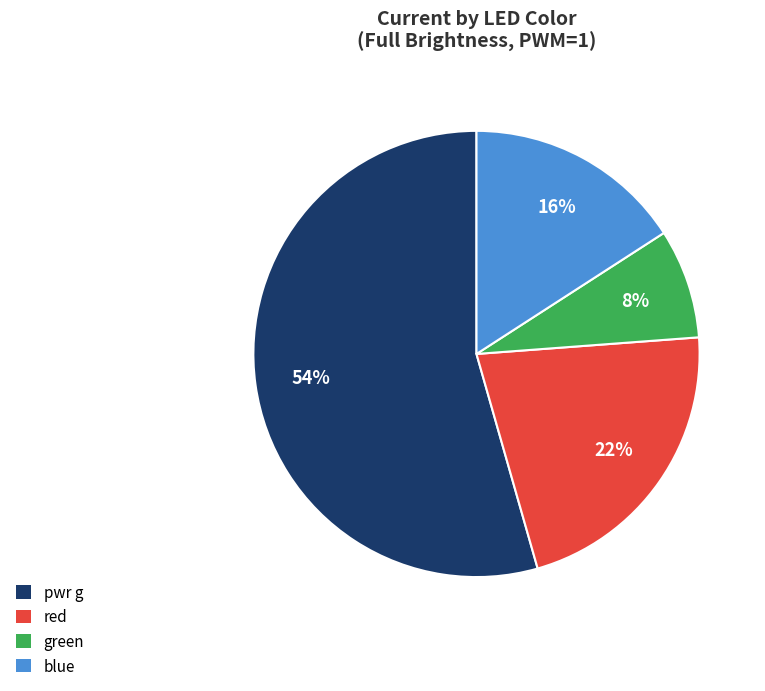

Which slice represents more than half of the pie?

pwr g